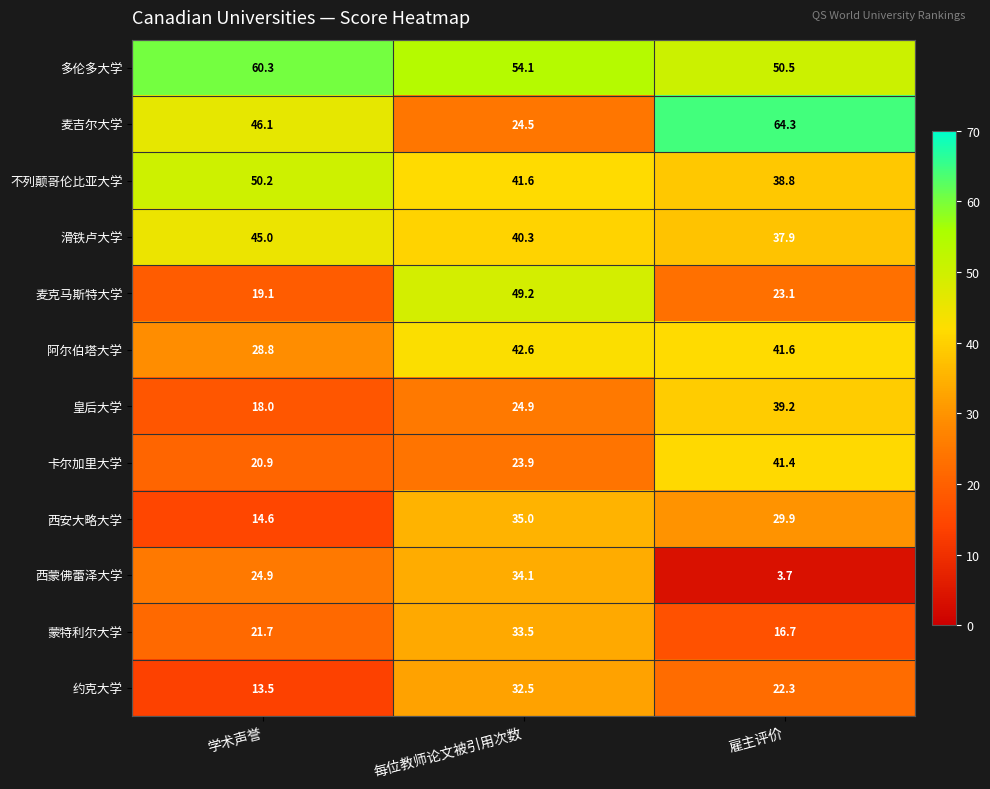

Where is 约克大学 nearest to the value 23?

雇主评价